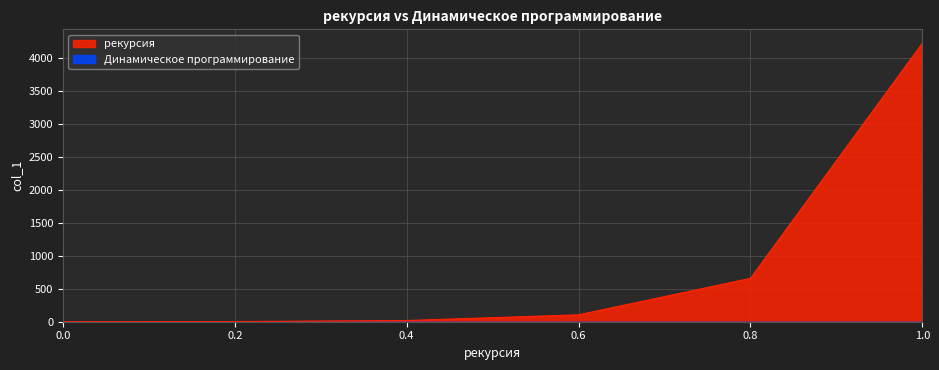

What position from the left is 0.0?

1